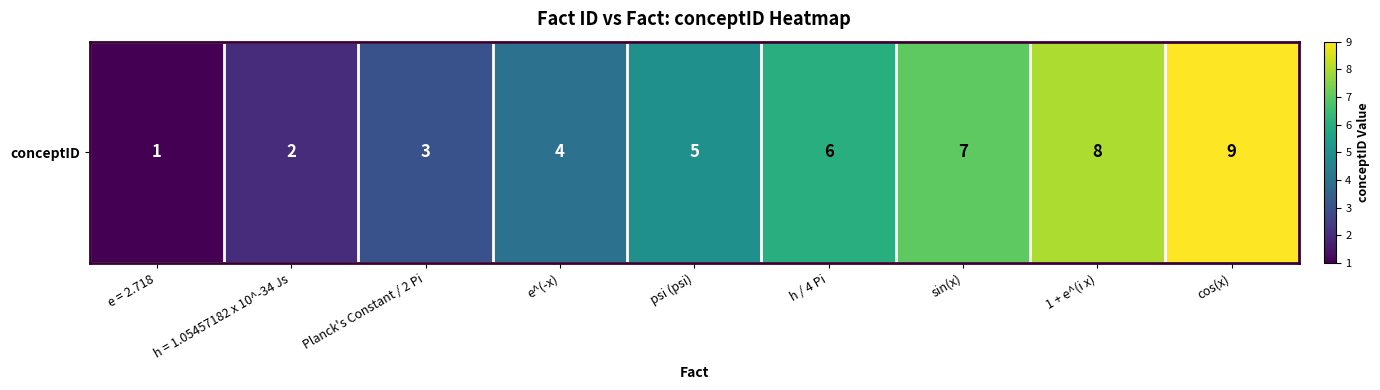

At which label does the data first exceed 5?

h / 4 Pi